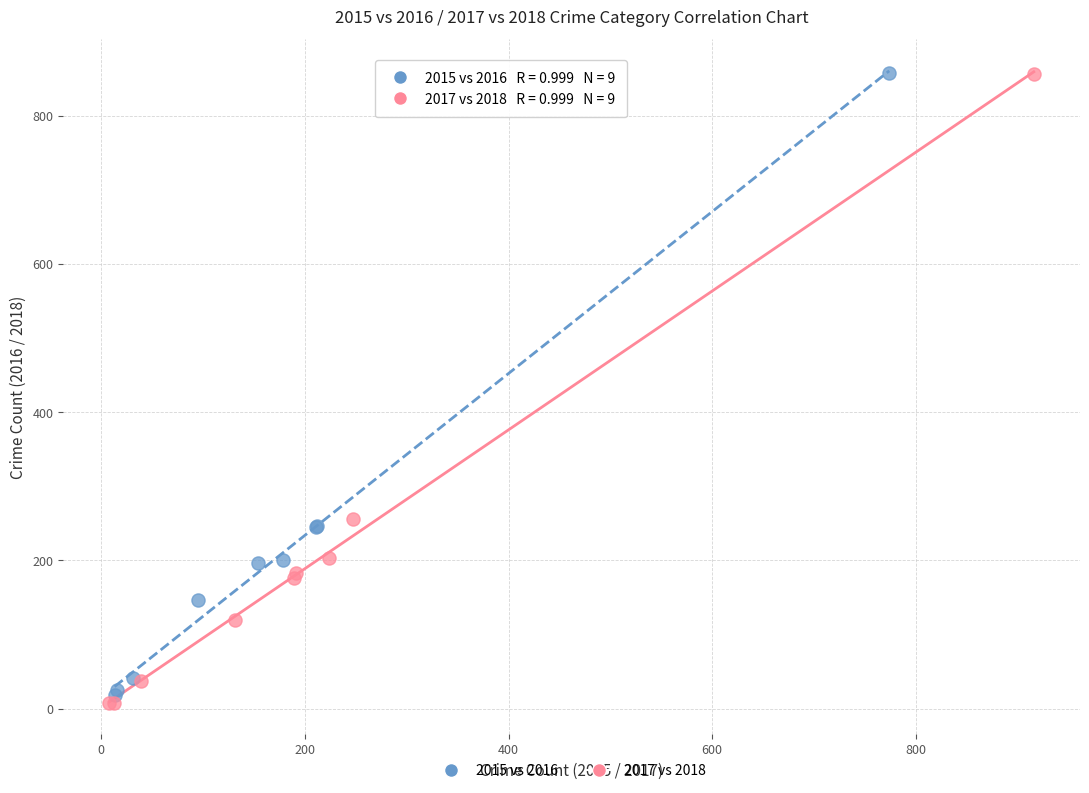

Which series has the widest spread of Y values?

2017 vs 2018